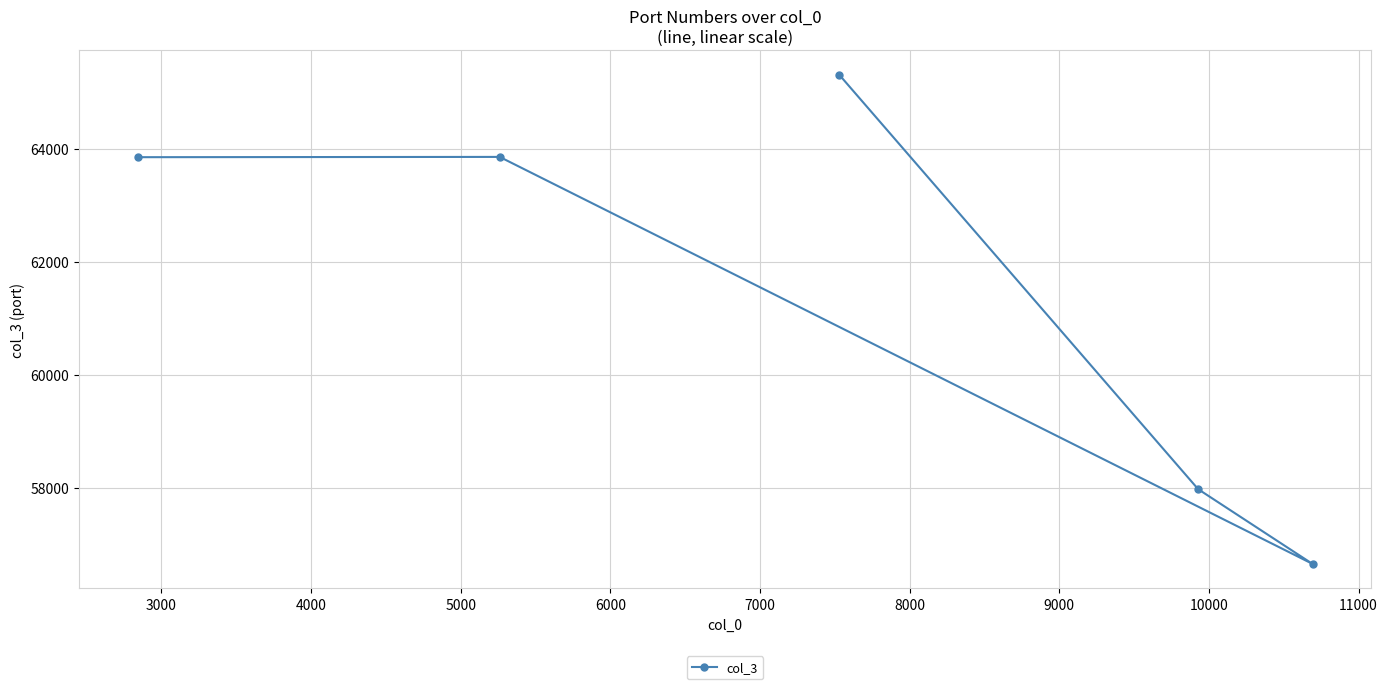

What is the value of the 3rd point from the left?

65313